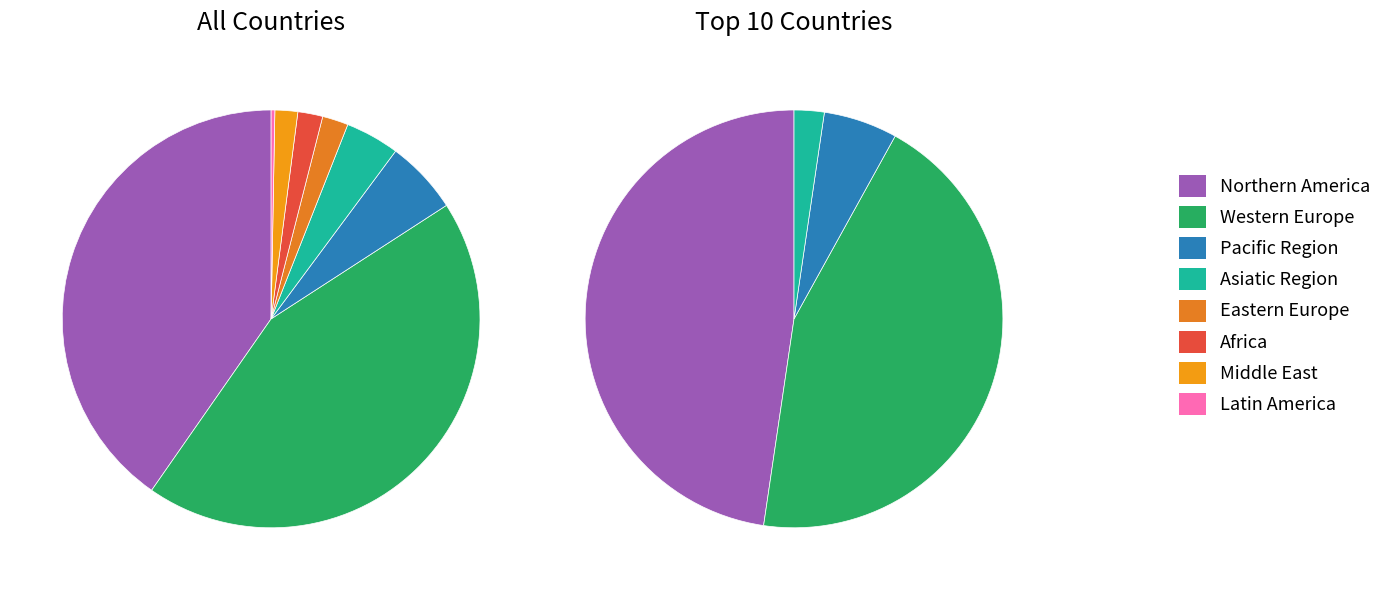

To the nearest percent, what percentage of the pie is Pacific Region?

5%